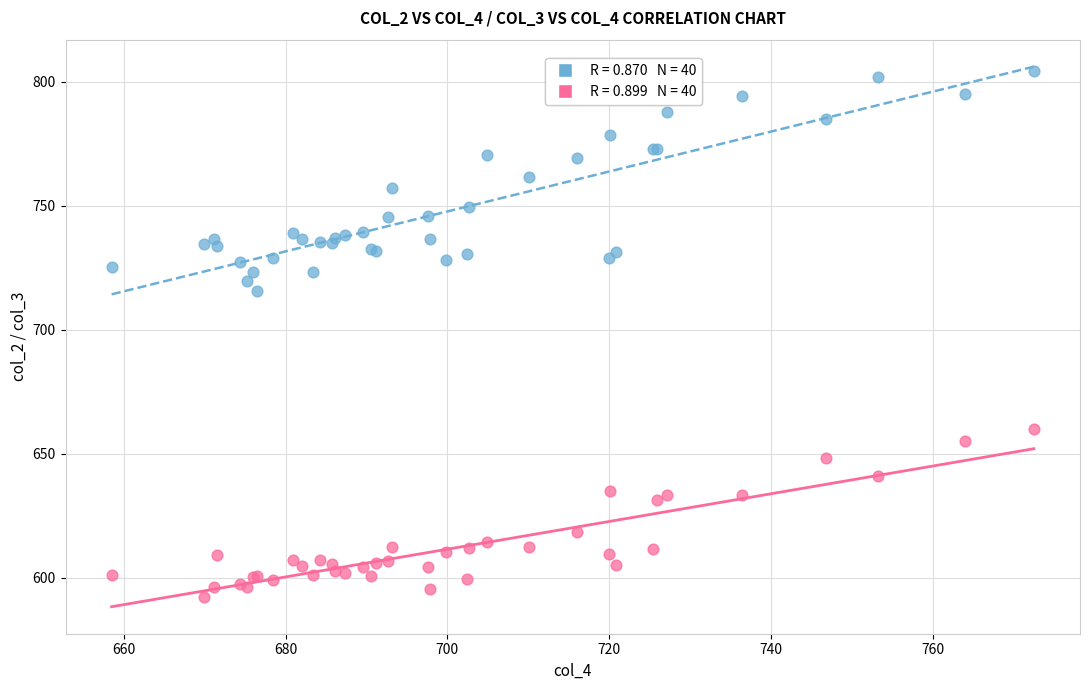

Across all series, what Y value is closest to 698?

715.6